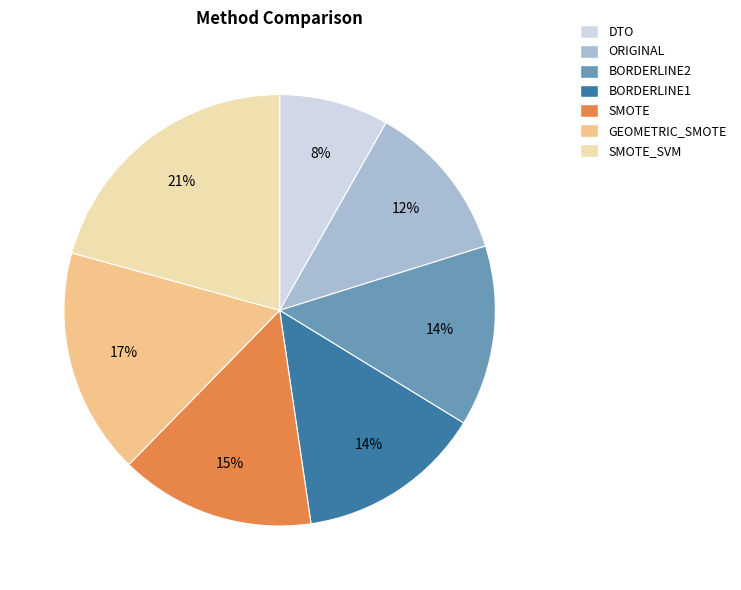

How many segments does this pie chart have?

7